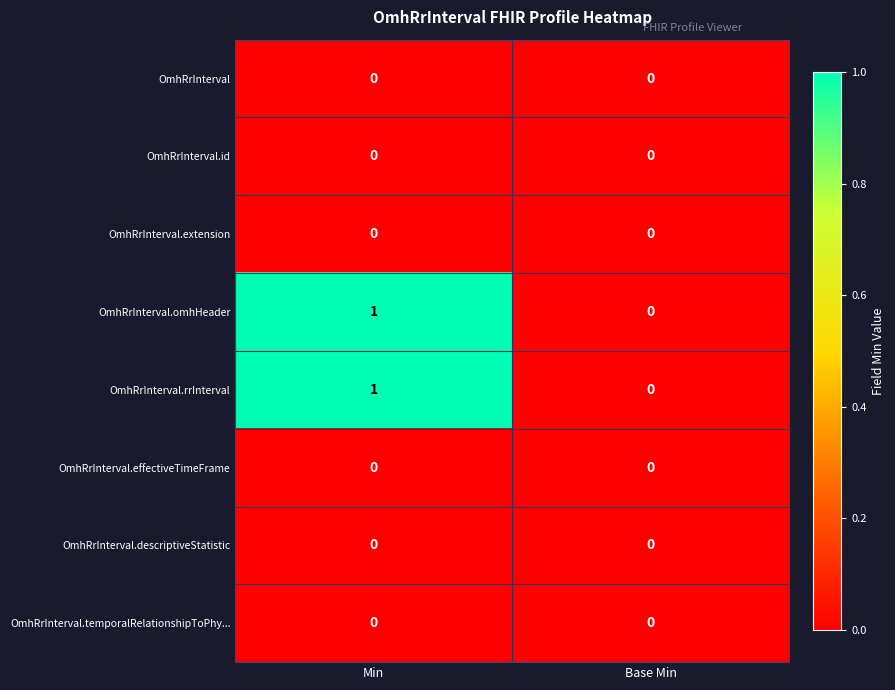

Reading right to left, what are all the values shown in this chart?

OmhRrInterval: Base Min=0	Min=0
OmhRrInterval.id: Base Min=0	Min=0
OmhRrInterval.extension: Base Min=0	Min=0
OmhRrInterval.omhHeader: Base Min=0	Min=1
OmhRrInterval.rrInterval: Base Min=0	Min=1
OmhRrInterval.effectiveTimeFrame: Base Min=0	Min=0
OmhRrInterval.descriptiveStatistic: Base Min=0	Min=0
OmhRrInterval.temporalRelationshipToPhy...: Base Min=0	Min=0